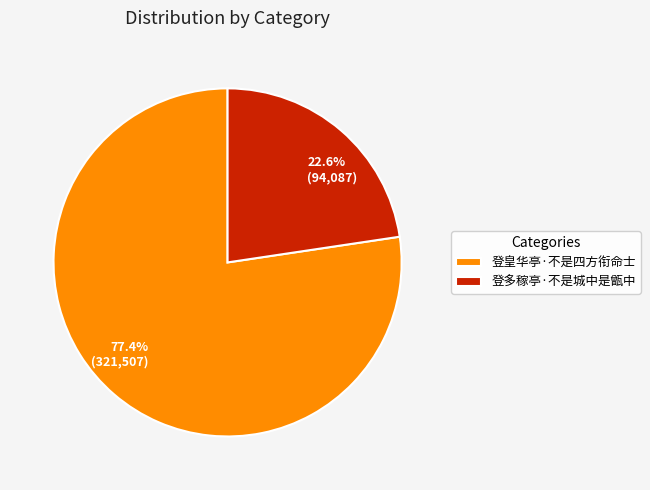

Is it true that 登皇华亭·不是四方衔命士 is 68% of the pie?

False